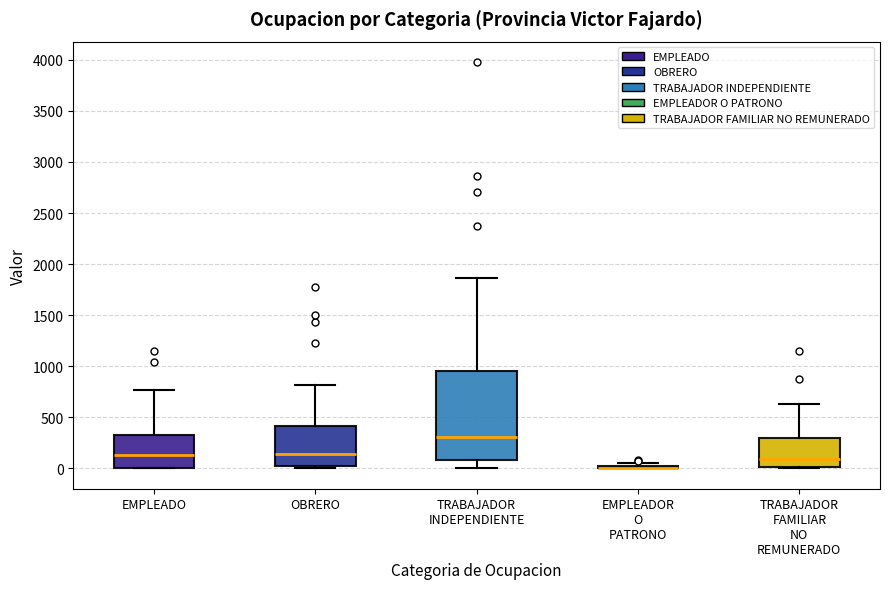

Reading left to right, read every box against the y-axis: the position of its median line, the range the box covers, and the ends of its whiskers. The values are not printed on the chart, so give them approximately, as read against the axis.

EMPLEADO: median 150, box 0 to 350, whiskers 0 to 750
OBRERO: median 150, box 50 to 400, whiskers 0 to 800
TRABAJADOR INDEPENDIENTE: median 300, box 100 to 950, whiskers 0 to 1850
EMPLEADOR O PATRONO: box collapsed to a line at 0, whiskers 0 to 50
TRABAJADOR FAMILIAR NO REMUNERADO: median 100, box 0 to 300, whiskers 0 to 650